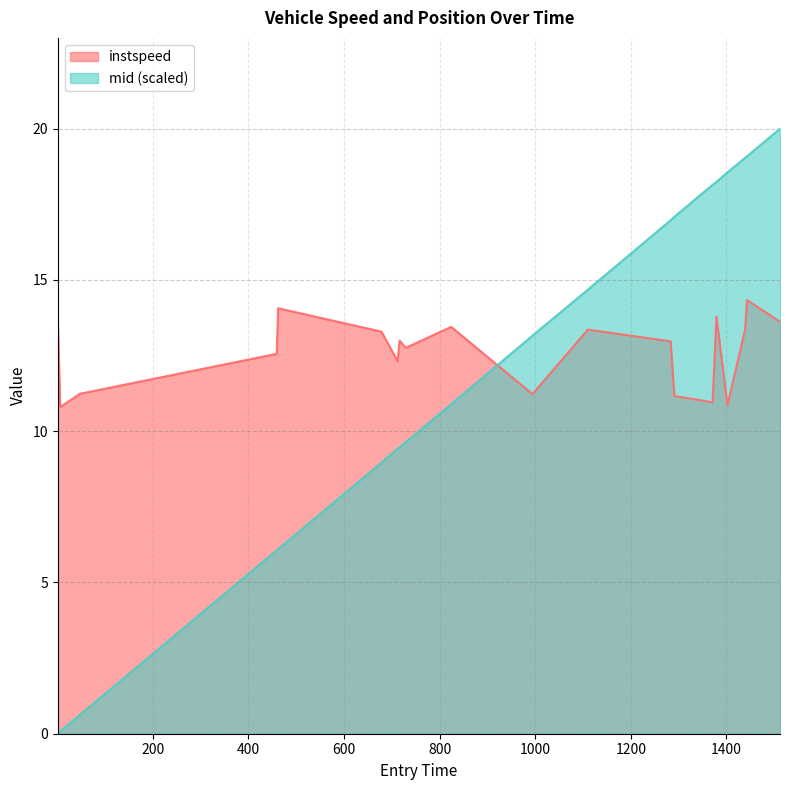

At which label does mid reach its minimum?

1